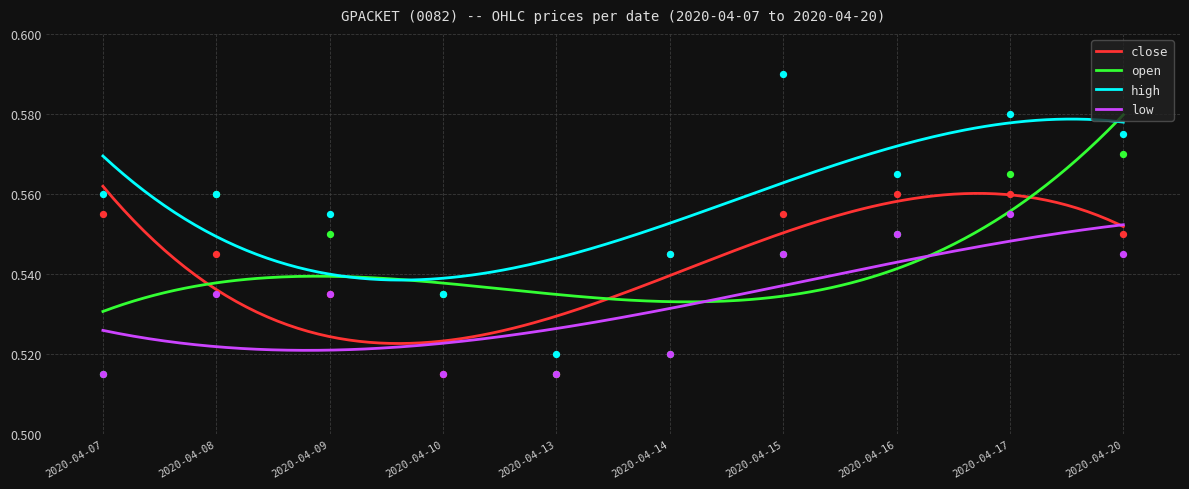

Which series contains the lowest Y value?

close